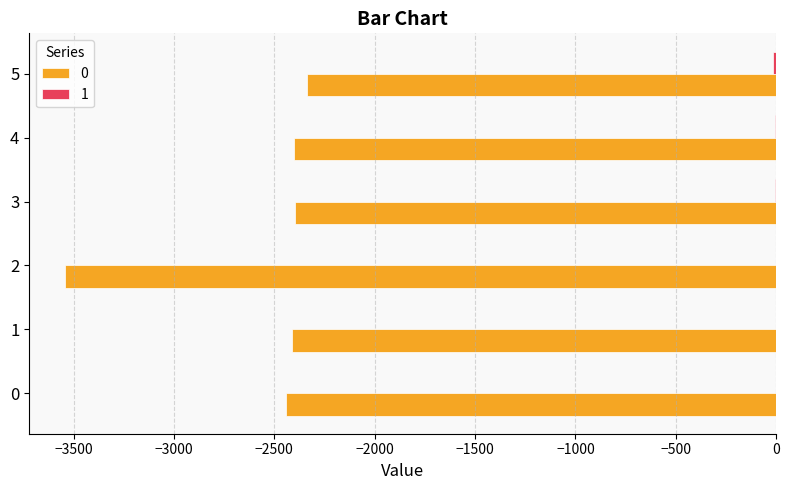

Count the number of data series in this chart.

2